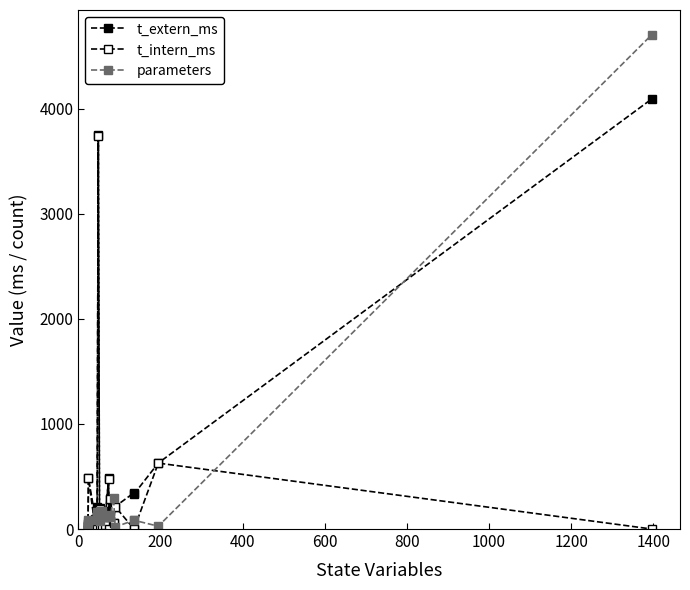

How many interior local peaks does the t_intern_ms series have?

8